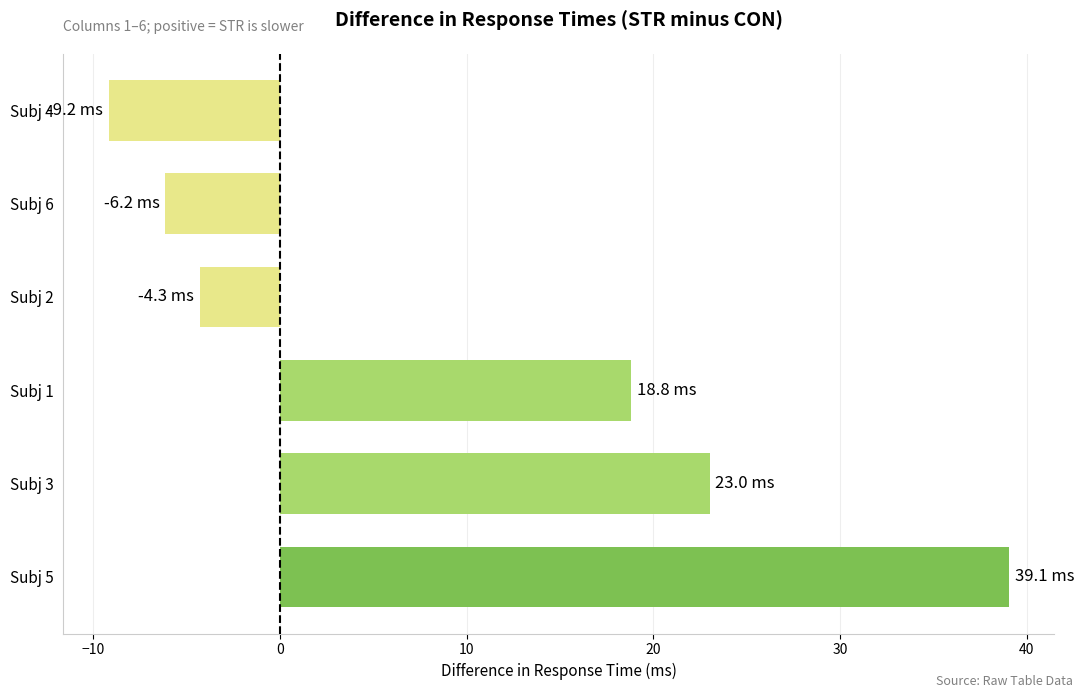

Rank the categories by value from lowest to highest.

Subj 4, Subj 6, Subj 2, Subj 1, Subj 3, Subj 5